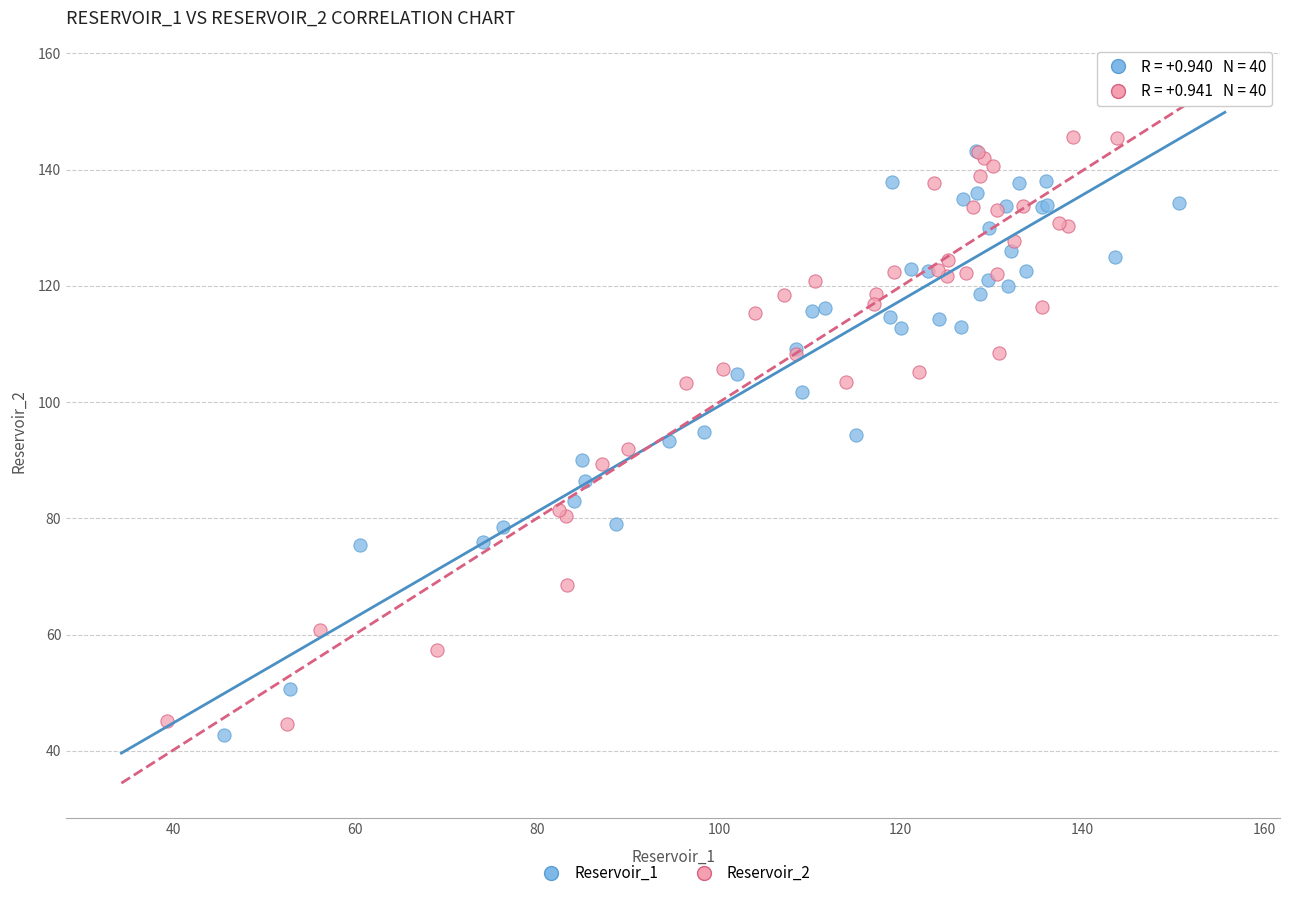

Which series reaches the minimum Y coordinate?

Reservoir_1